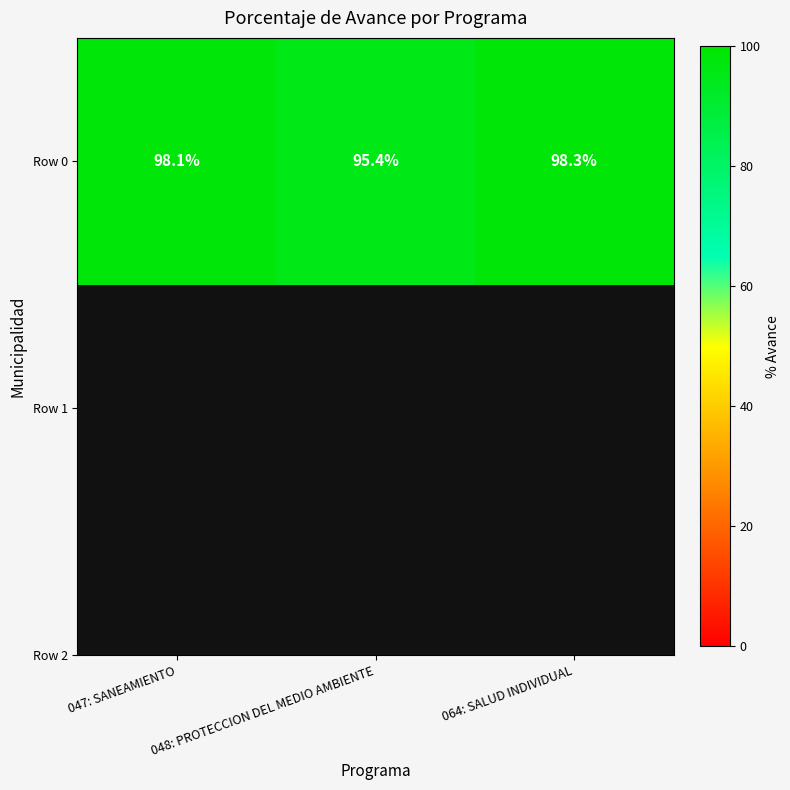

List the labels in order of value, smallest first.

048: PROTECCION DEL MEDIO AMBIENTE, 047: SANEAMIENTO, 064: SALUD INDIVIDUAL